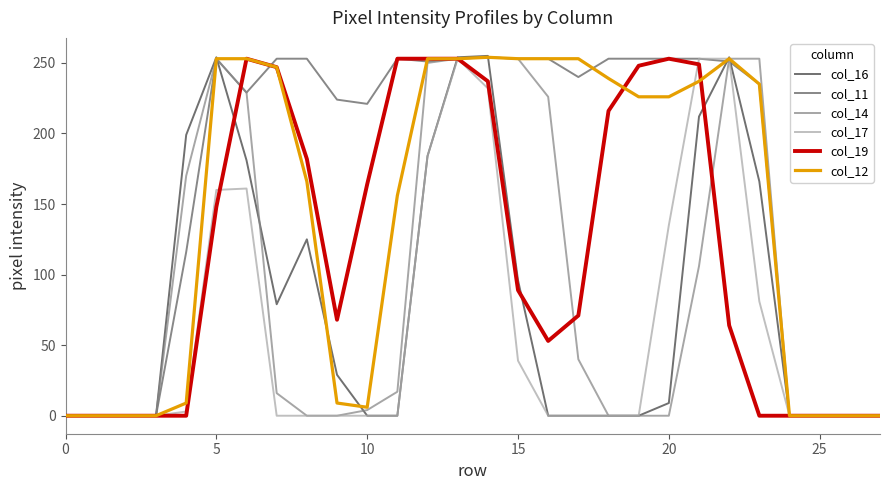

What is the difference between the maximum and minimum values in the col_16 series?

255